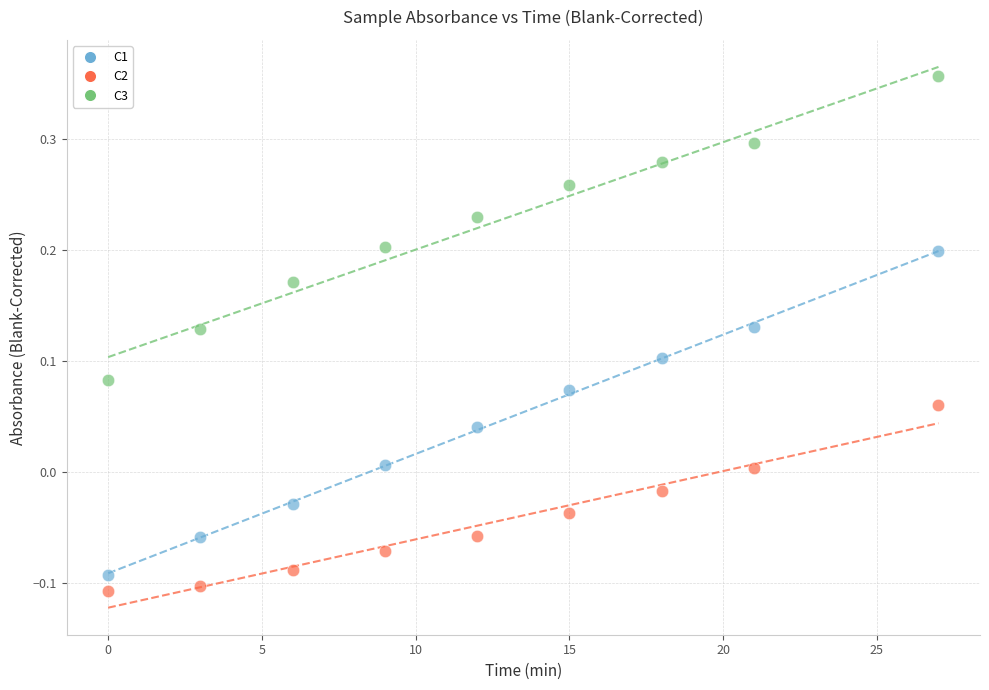

Across all data points, what is the range of X values (max minus min)?

27.0